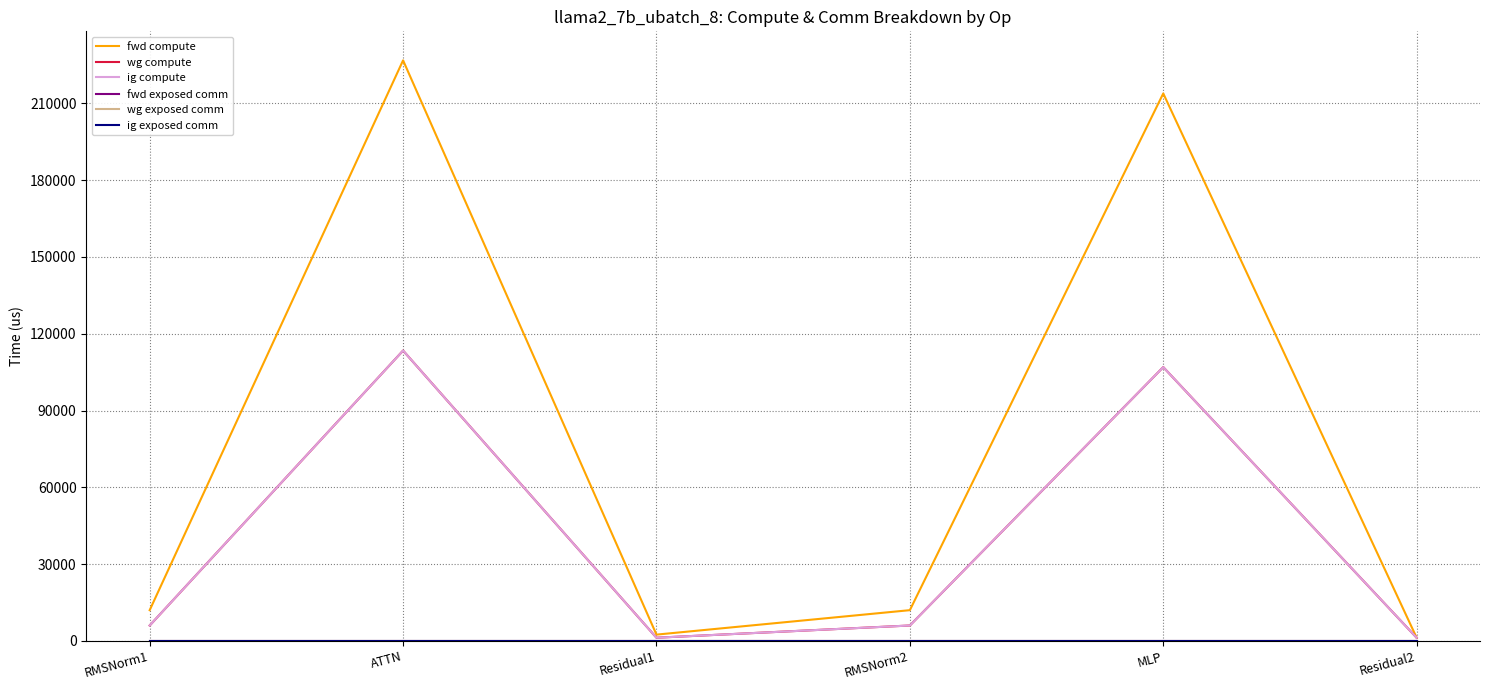

Does the chart have visible grid lines?

Yes